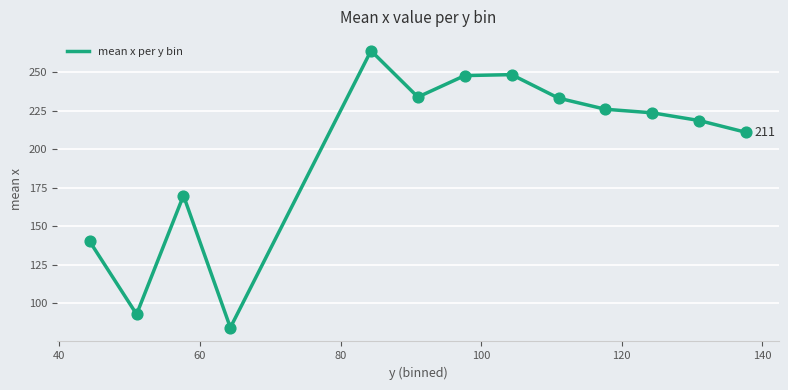

What is the difference between the maximum and minimum values?

179.9